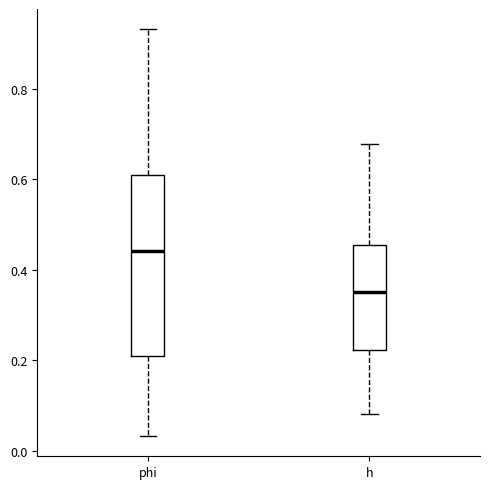

Reading left to right, transcribe this box plot: for each box, give where its median line is, the range the box spans, and where its two whiskers end, as read against the y-axis. The values are not printed on the chart, so give them approximately, as read against the axis.

phi: median 0.44, box 0.22 to 0.62, whiskers 0.04 to 0.94
h: median 0.36, box 0.22 to 0.46, whiskers 0.08 to 0.68